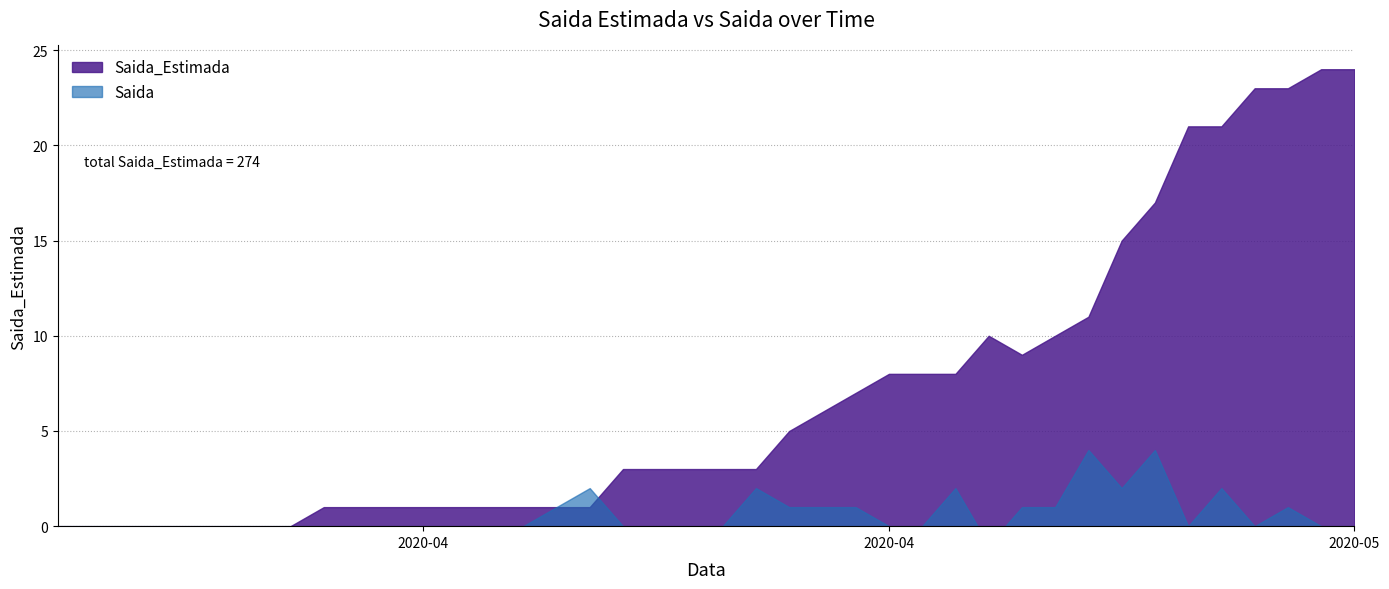

Rank the series at 7 from lowest to highest value.

Saida_Estimada, Saida